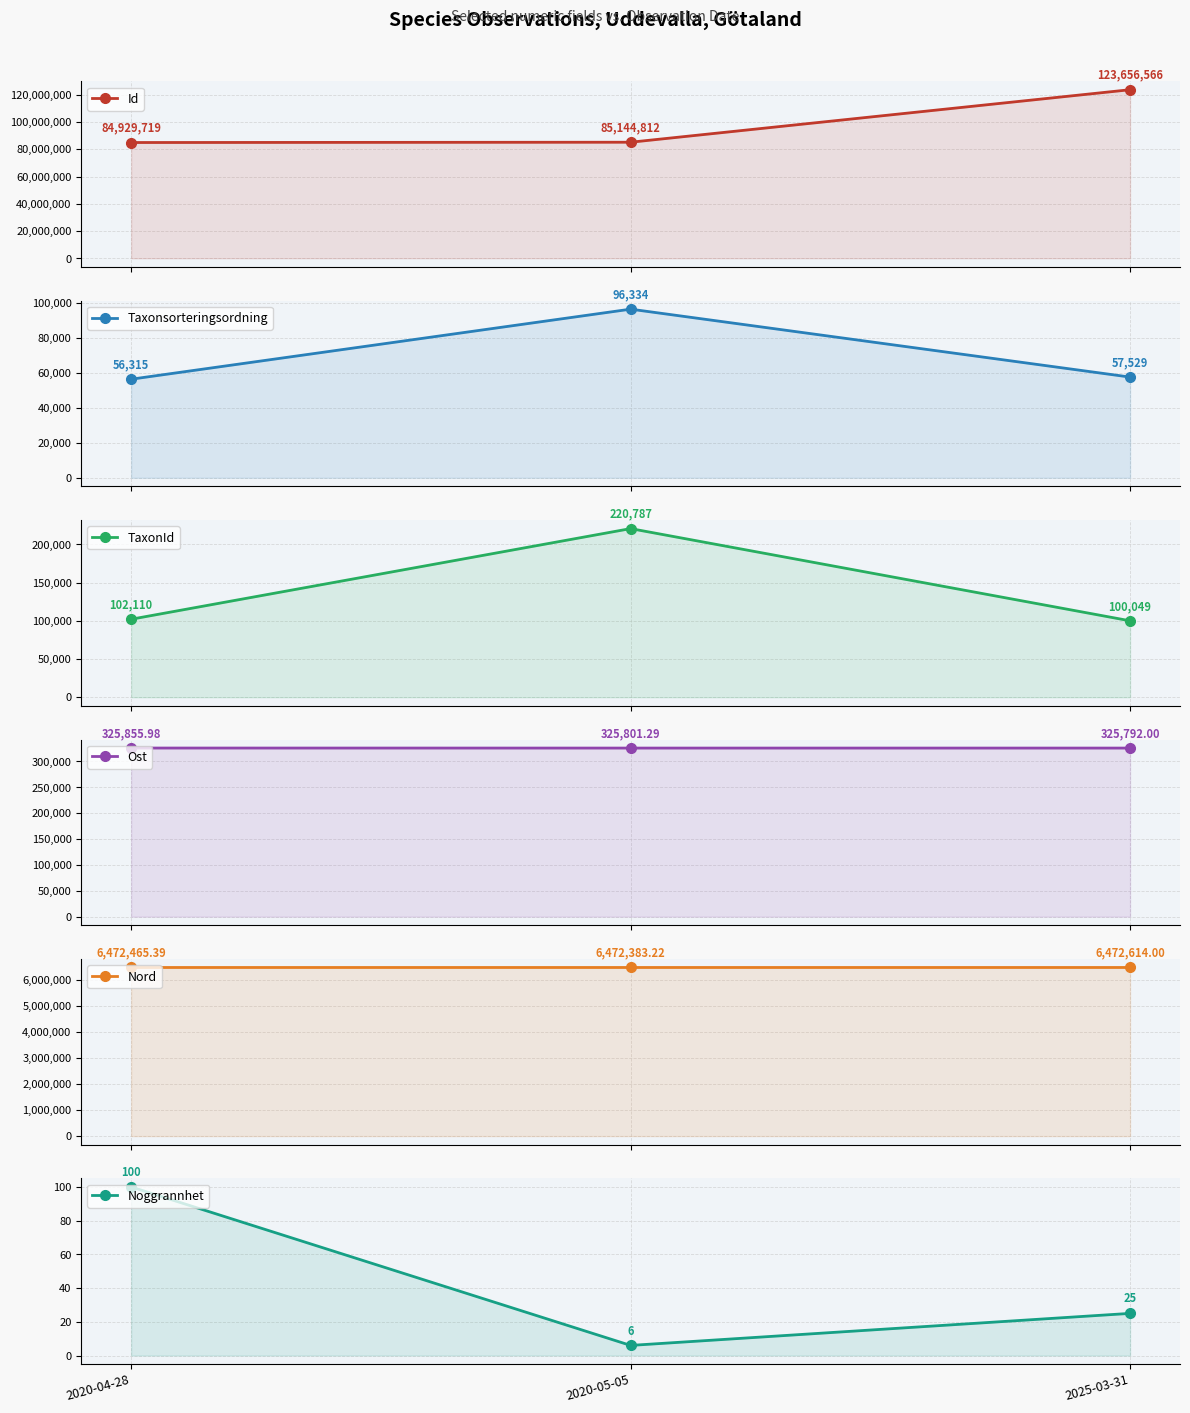

What is the maximum value shown in the chart?

123656566.0